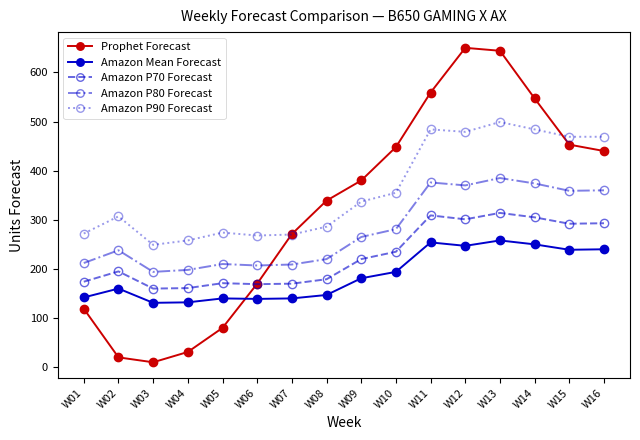

Rank the series at W08 from lowest to highest value.

Amazon Mean Forecast, Amazon P70 Forecast, Amazon P80 Forecast, Amazon P90 Forecast, Prophet Forecast